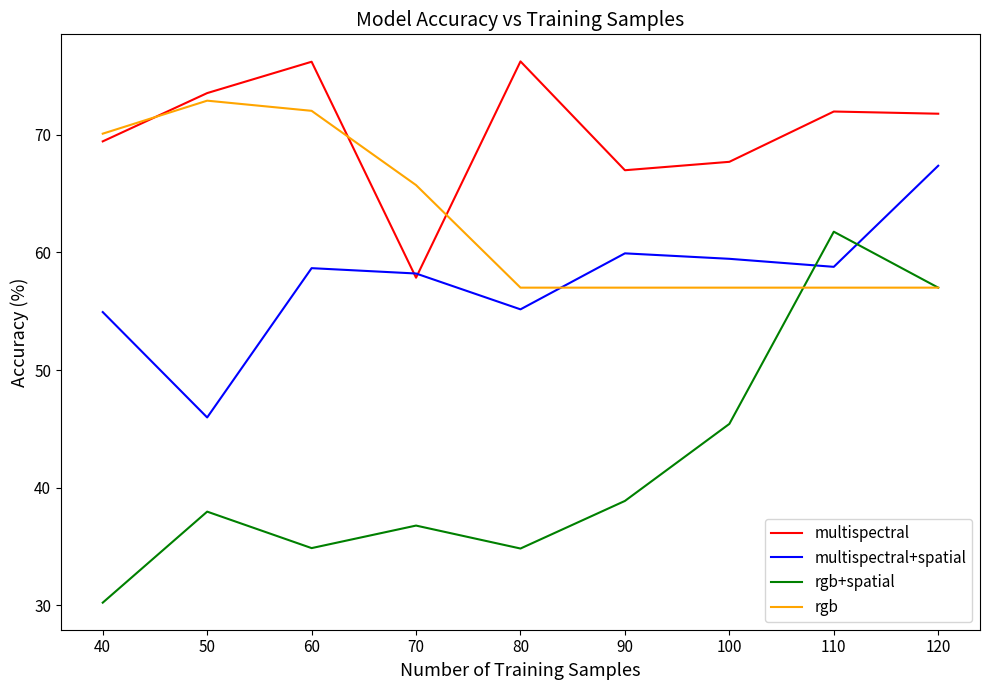

What is the spread (max minus min) of values at 40?

39.8